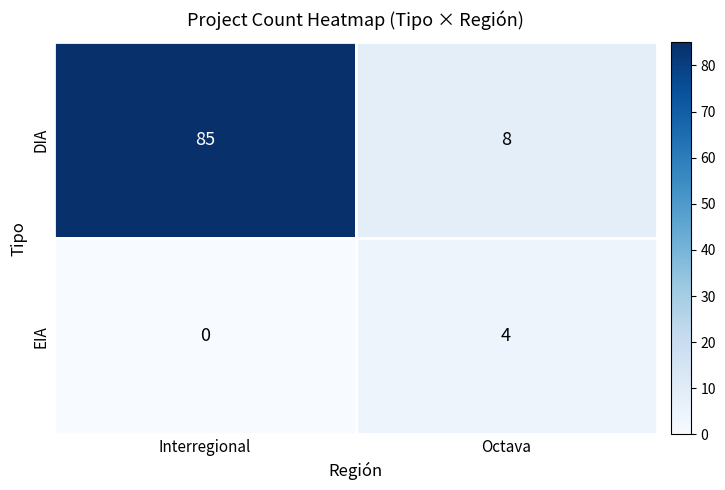

What is the difference between the DIA values at Octava and Interregional?

77